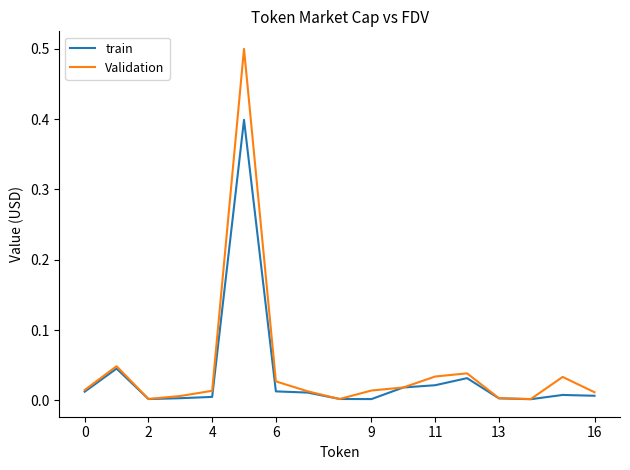

What is the highest value of the train series?

0.4